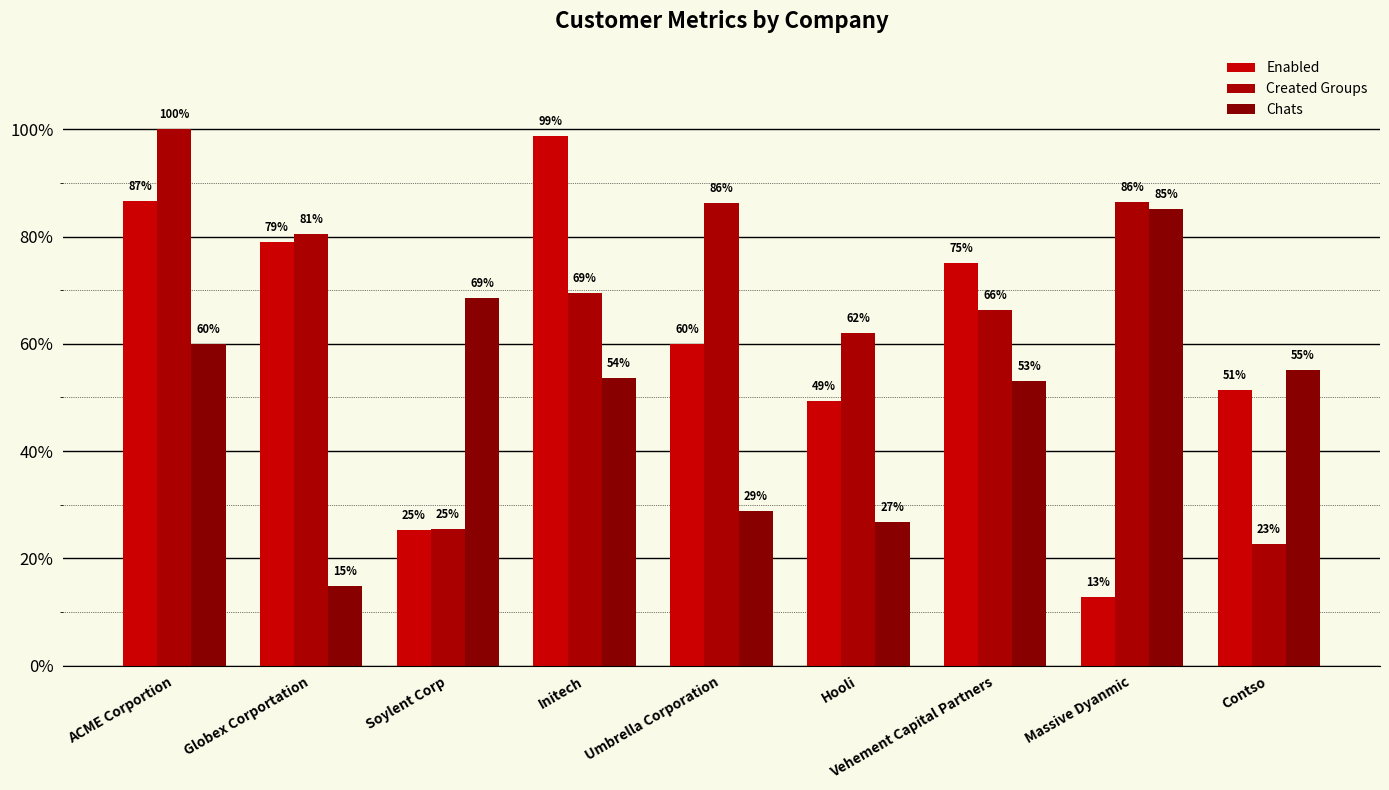

Does the chart contain any negative values?

No